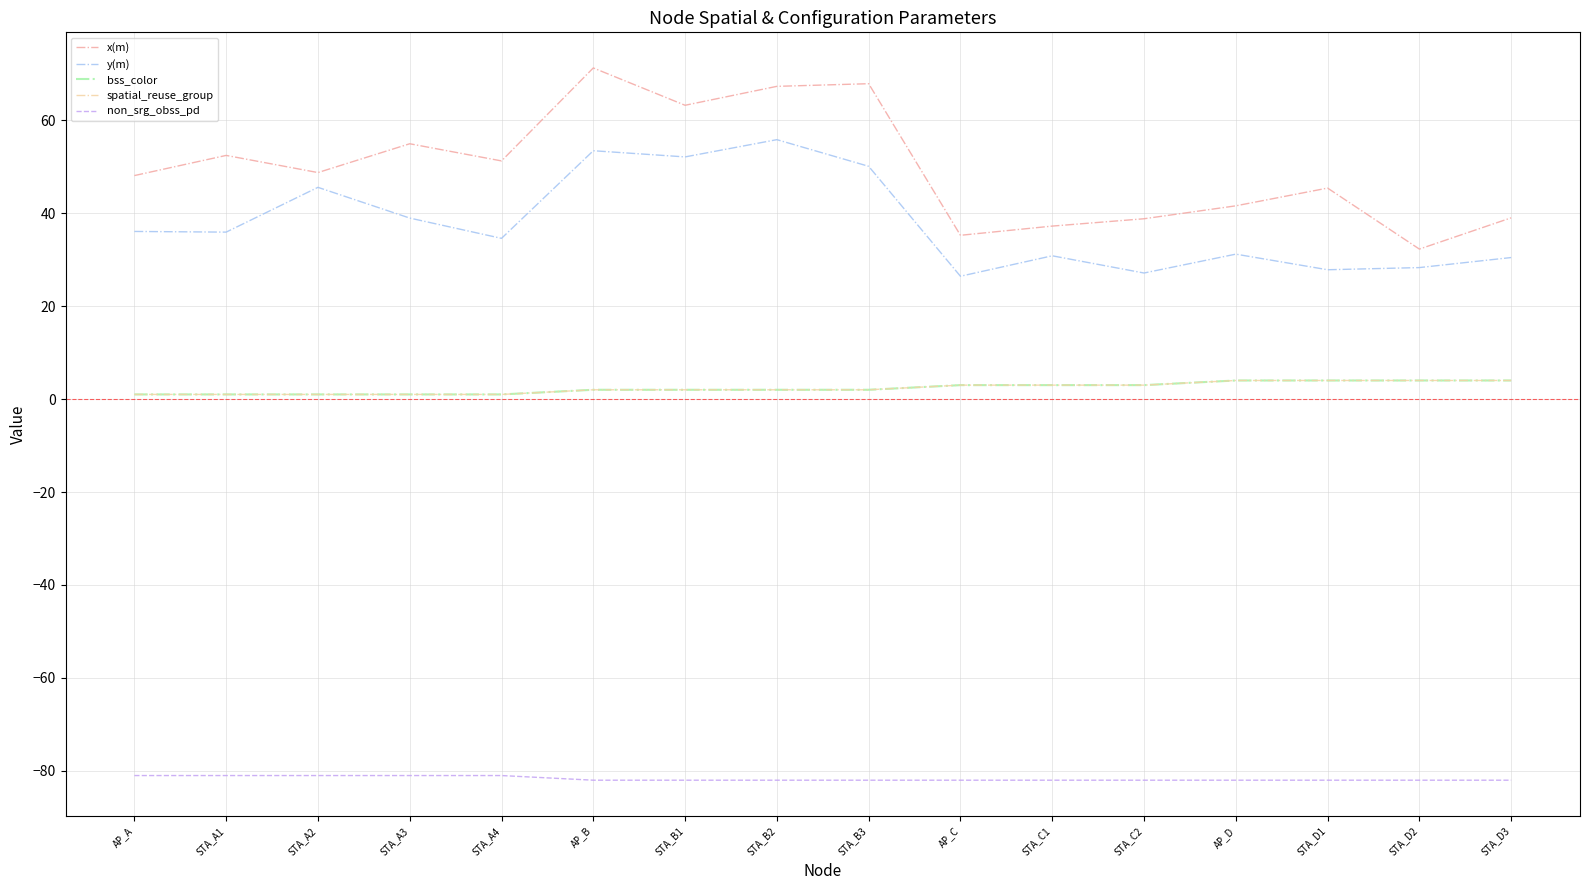

Which has a higher value, STA_D2 or STA_A4?

STA_A4